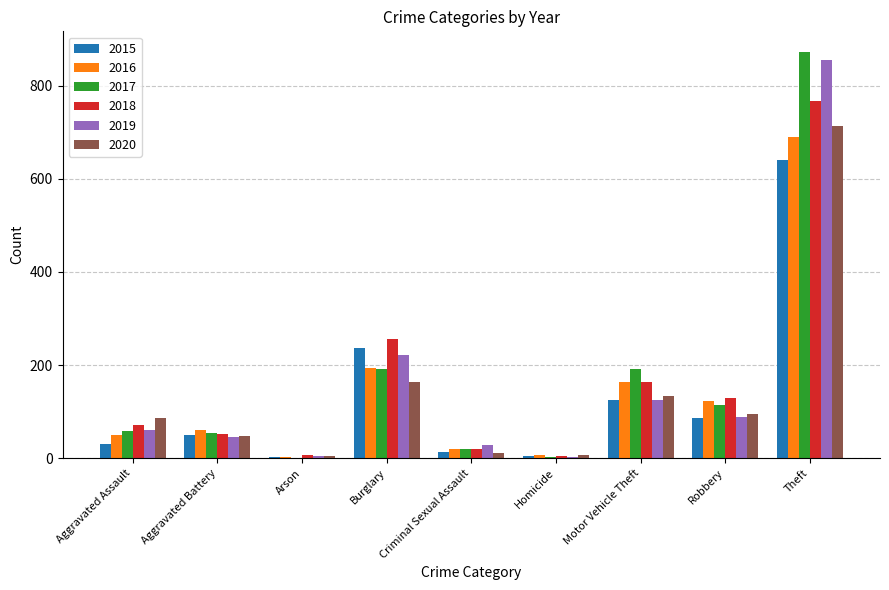

How many data points does each series have?

9